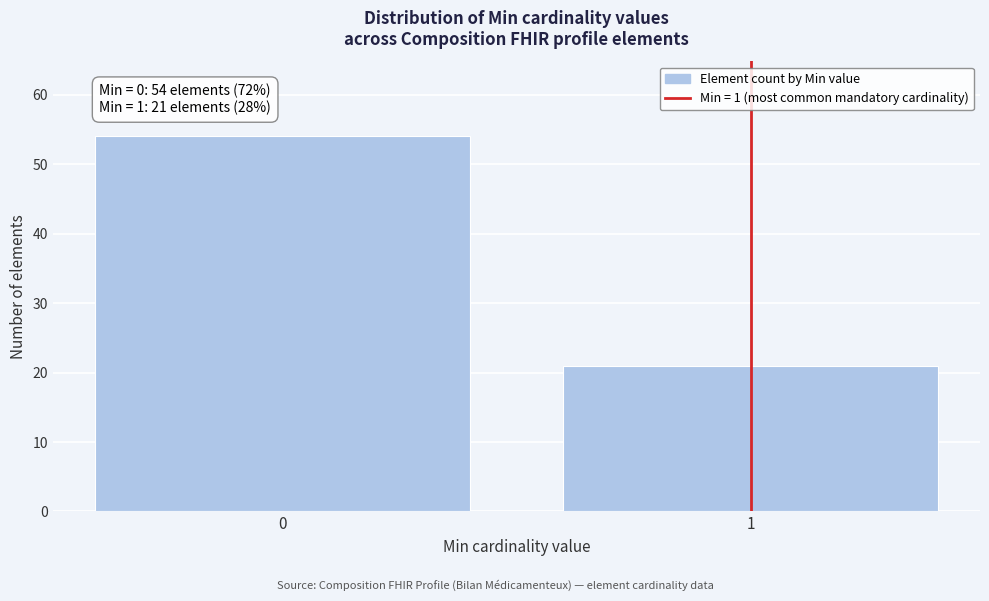

Reading right to left, what are all the values shown in this chart?

1=21	0=54